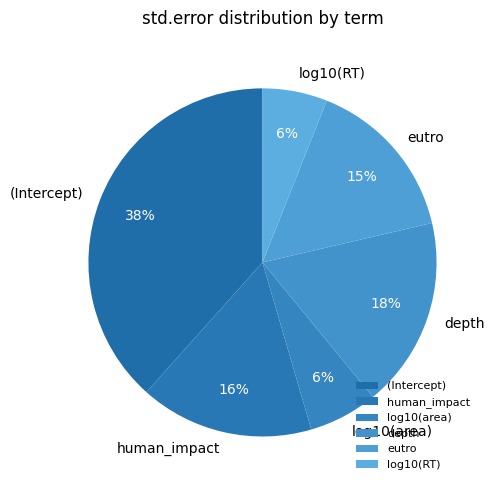

What percentage is the (Intercept) slice, to the nearest percent?

38%